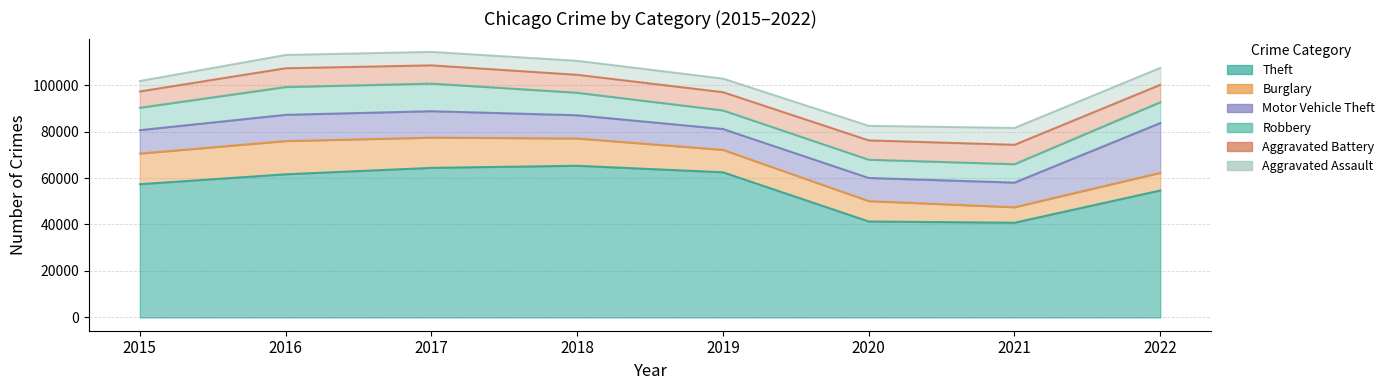

Which category has the lowest value in the Aggravated Battery series?

2015